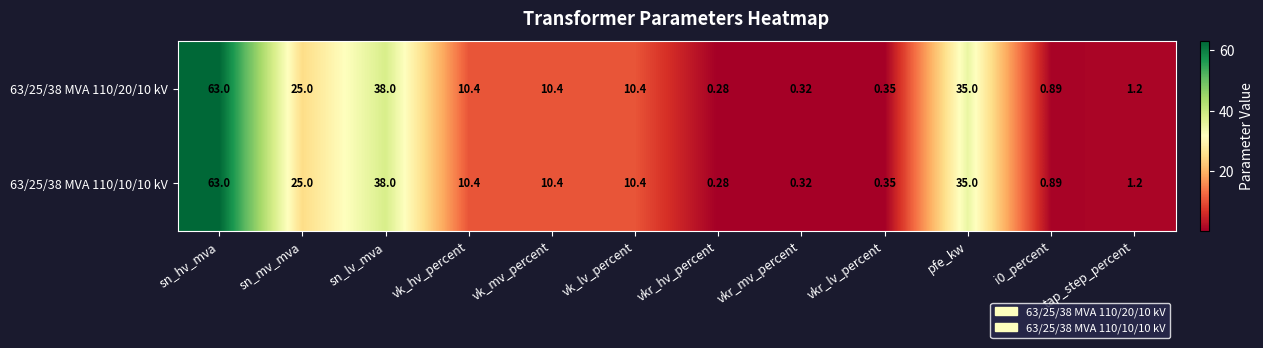

At which label is 63/25/38 MVA 110/20/10 kV closest to 31?

pfe_kw